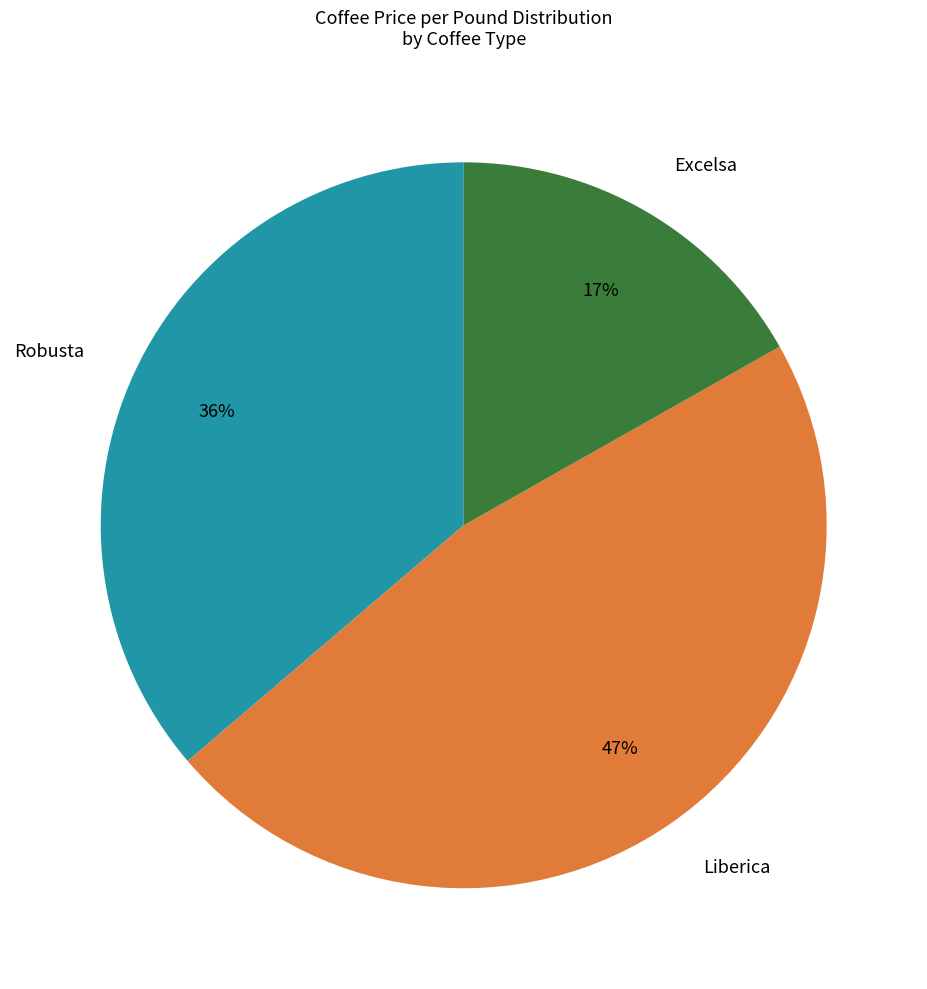

What is the ratio of the value at Liberica to the value at Excelsa?

2.8